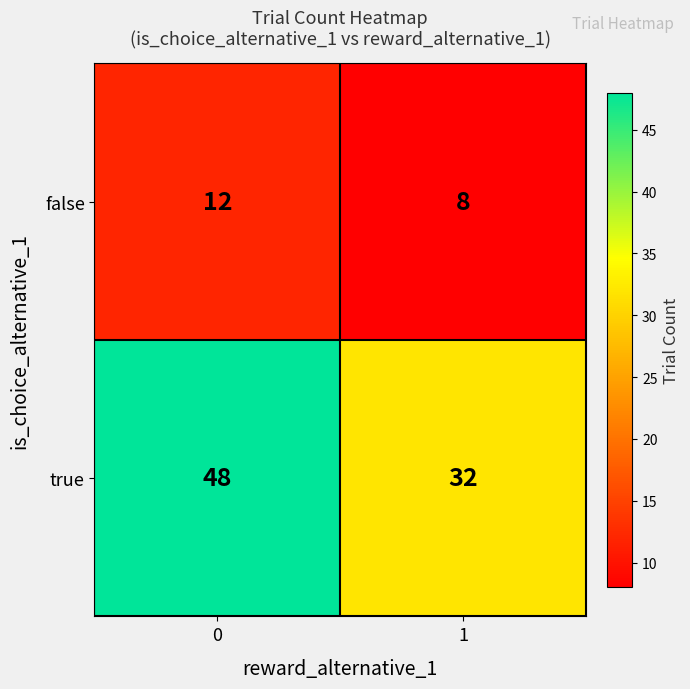

What is the sum of all false values?

20